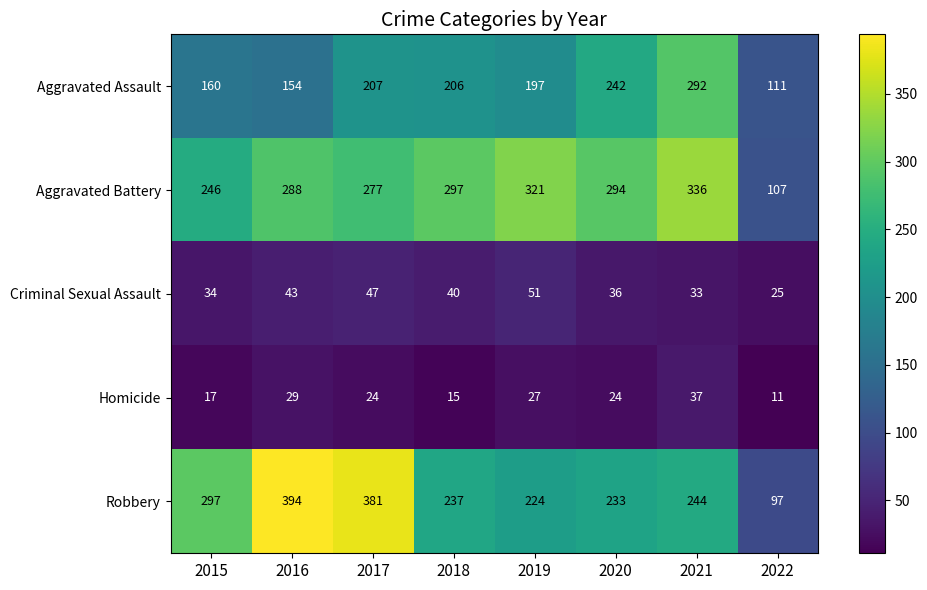

Where does the Criminal Sexual Assault series first go above 40?

2016